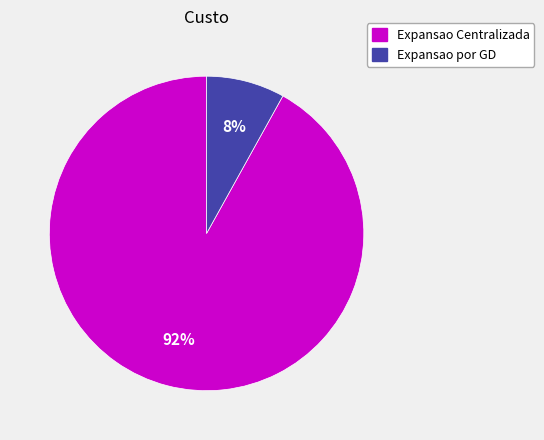

Which slice is the smallest?

Expansao por GD